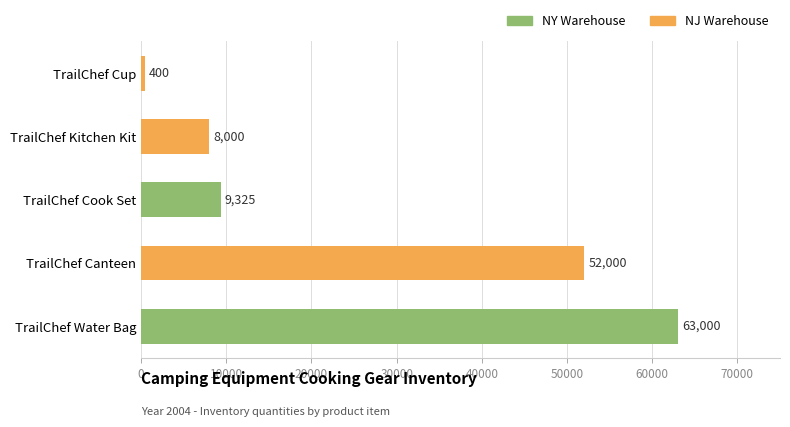

What is the average value?

26545